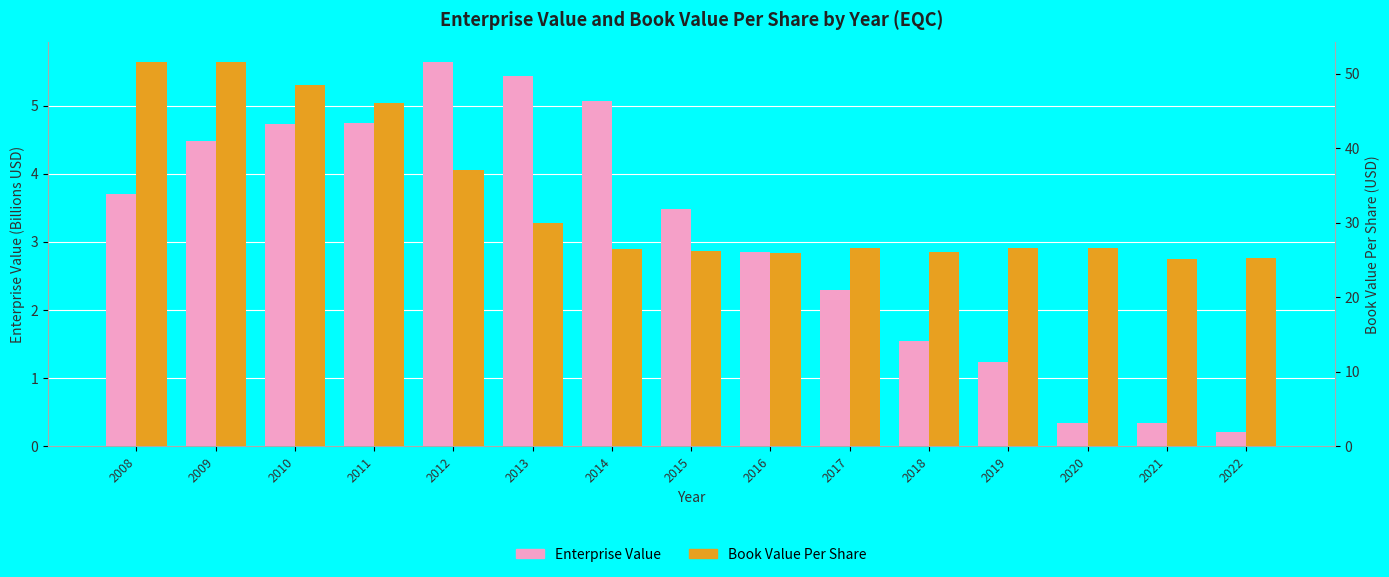

Is it true that Enterprise Value (Billions) equals 2.2 at 2015?

False